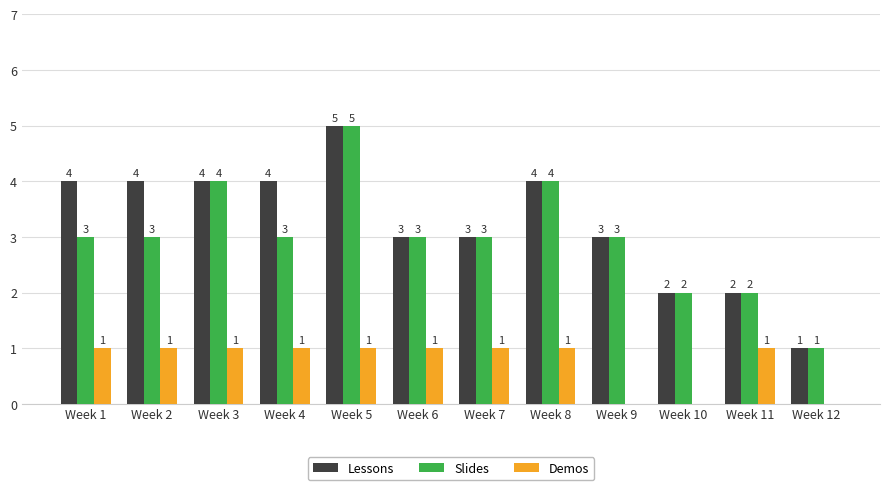

Which label corresponds to the largest value in the chart?

Week 5